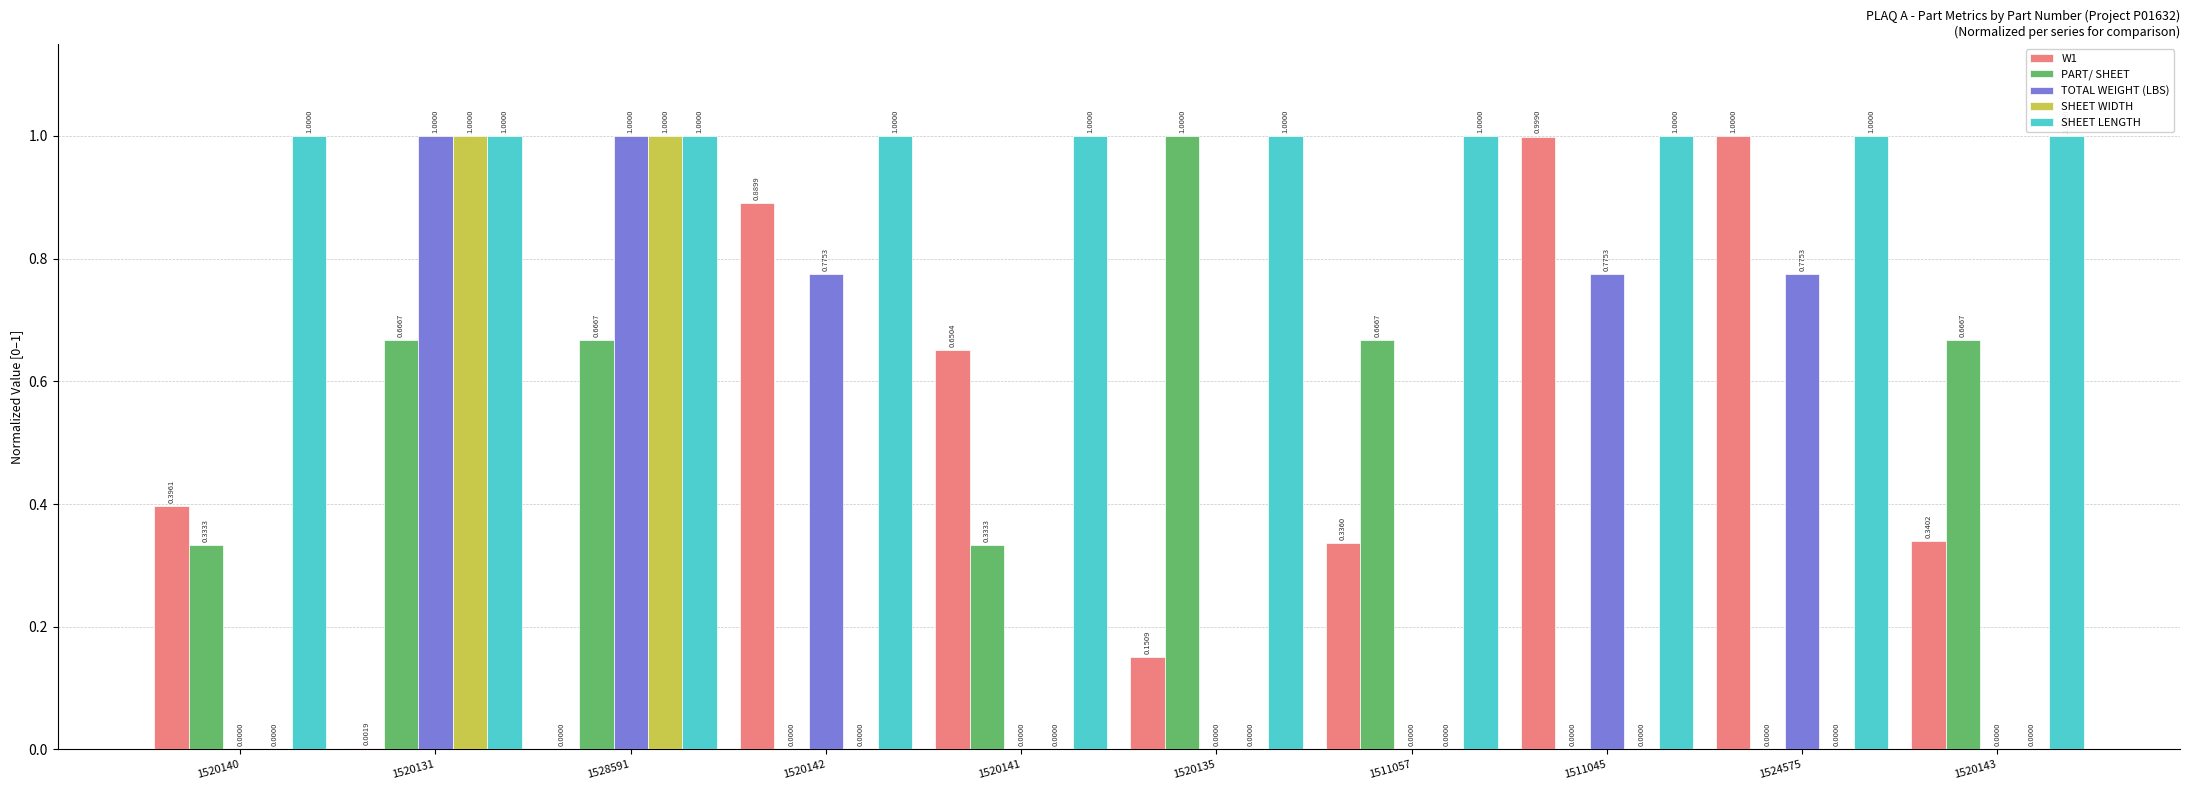

Between 1520140 and 1520135, which series saw the biggest shift?

PART/ SHEET